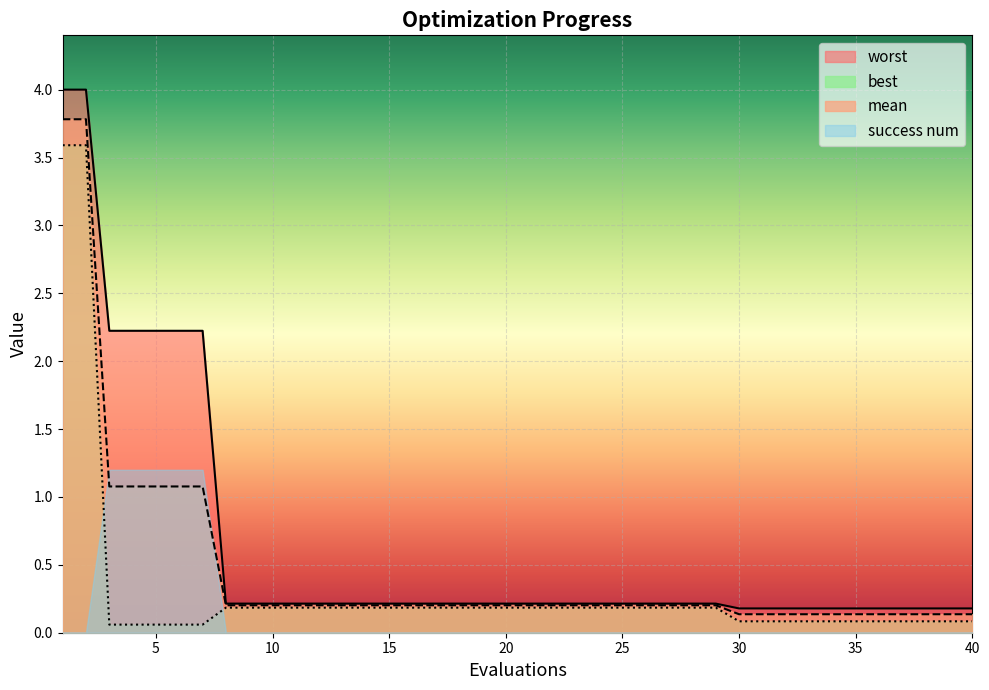

What is the highest value of the mean series?

3.8